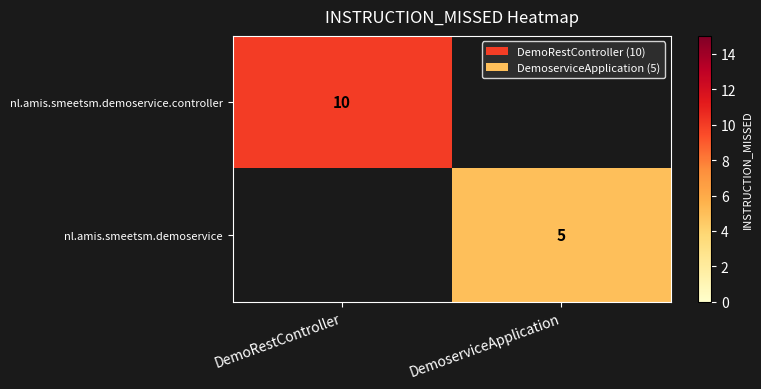

Count the number of categories in the chart.

2